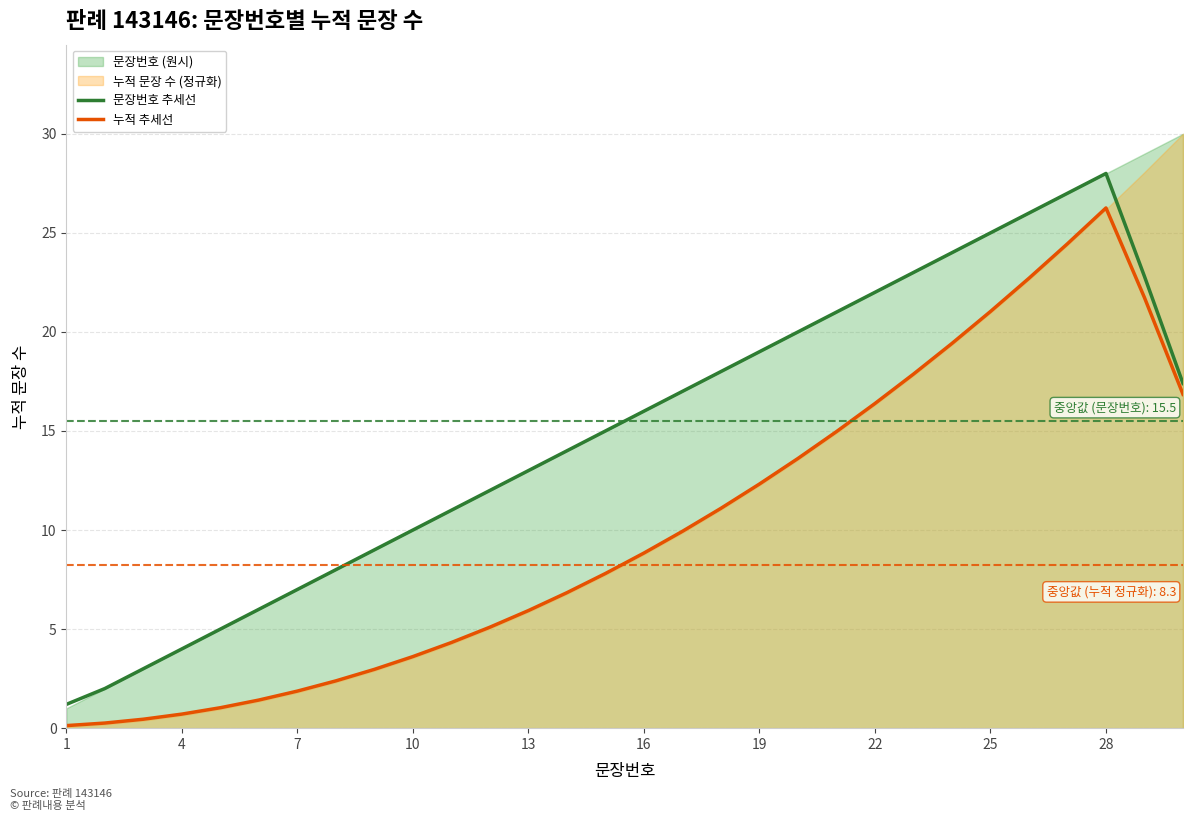

What is the sum of all 누적 추세선 values?

302.3